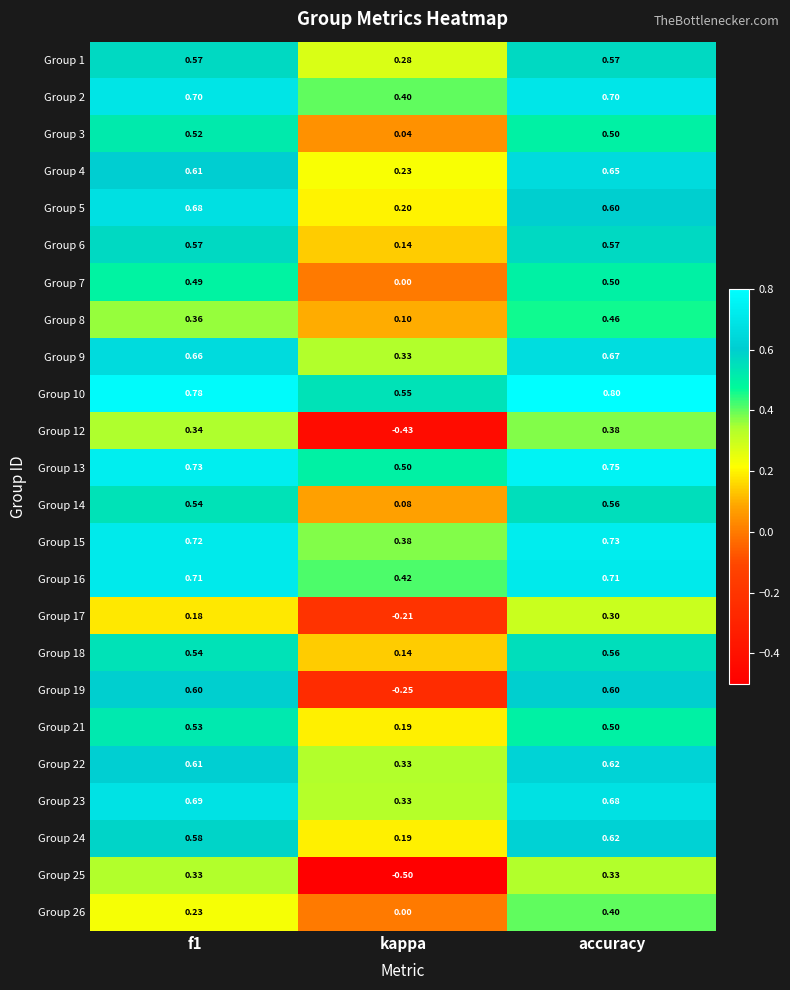

Which category has the highest value across all series?

accuracy